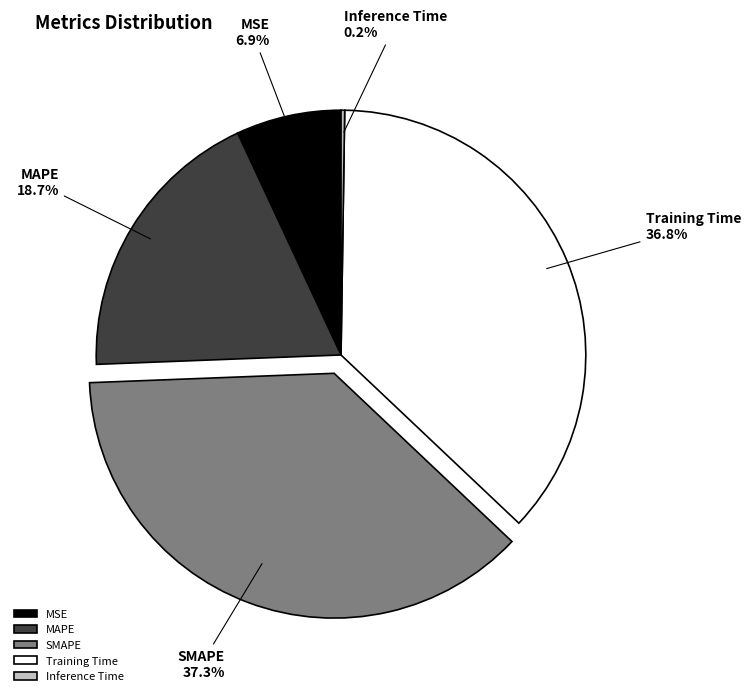

Between Training Time and MAPE, which is larger?

Training Time